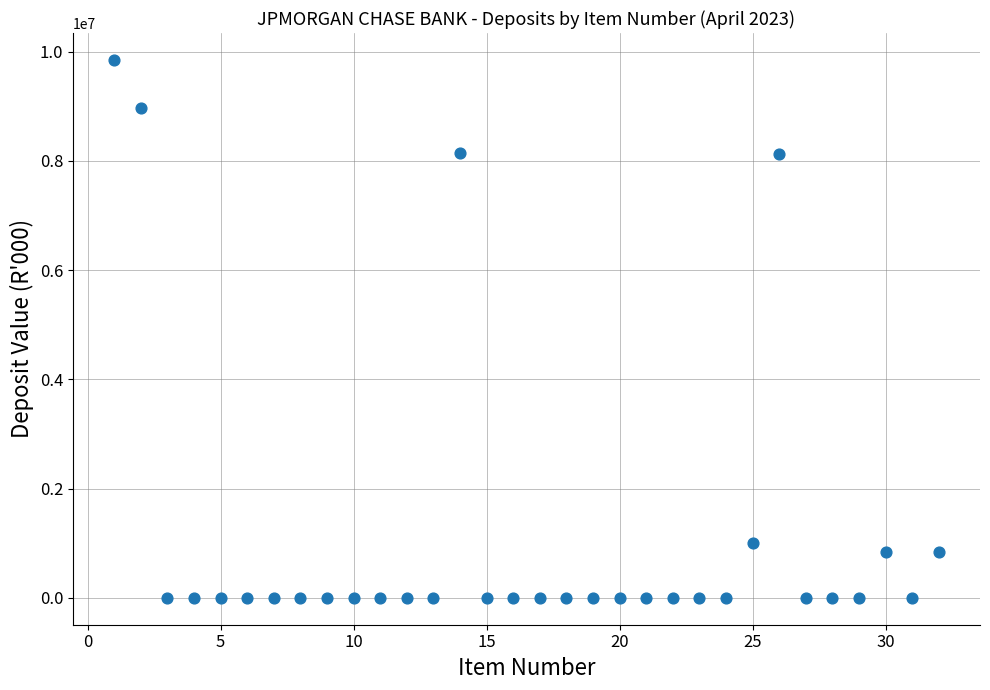

What is the range of X values (max minus min)?

31